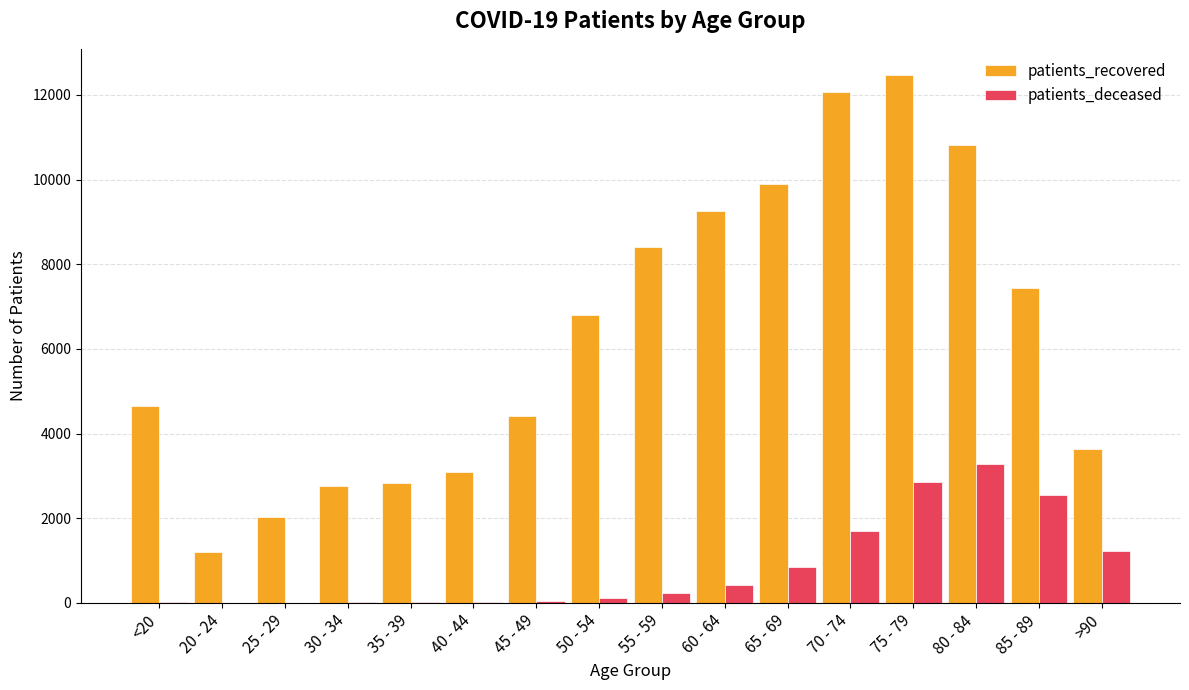

What is the sum of all patients_deceased values?

13367